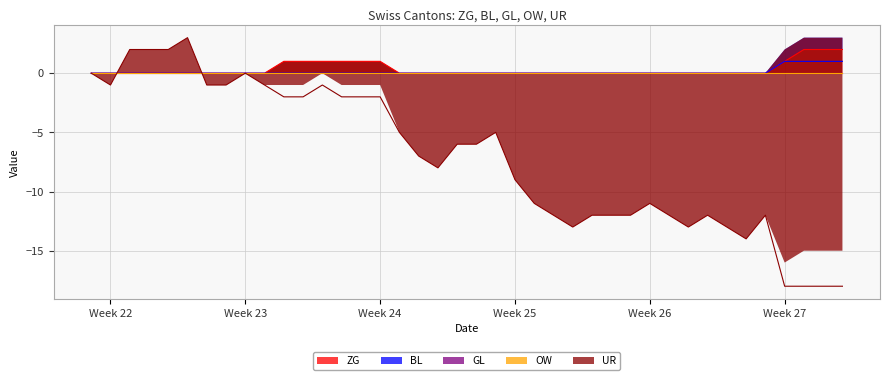

True or false: ZG and UR intersect in this chart.

True